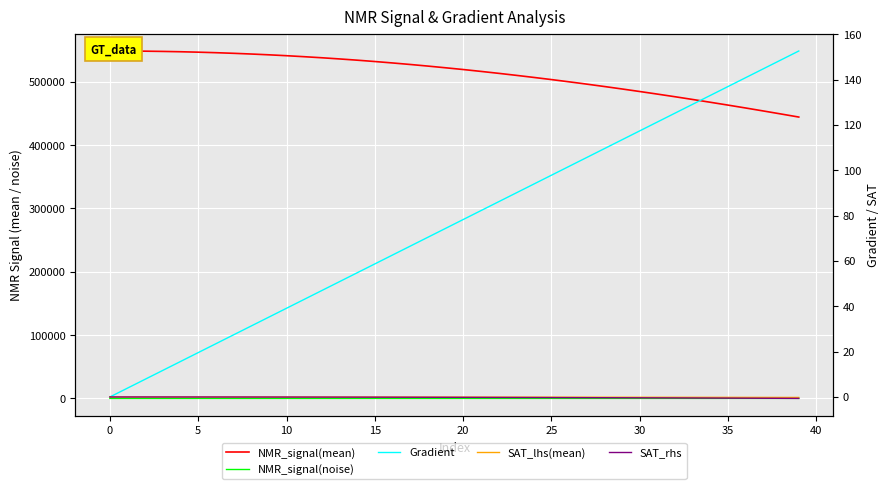

In NMR_signal(noise), how many points are lower than both neighbors (excluding endpoints)?

13